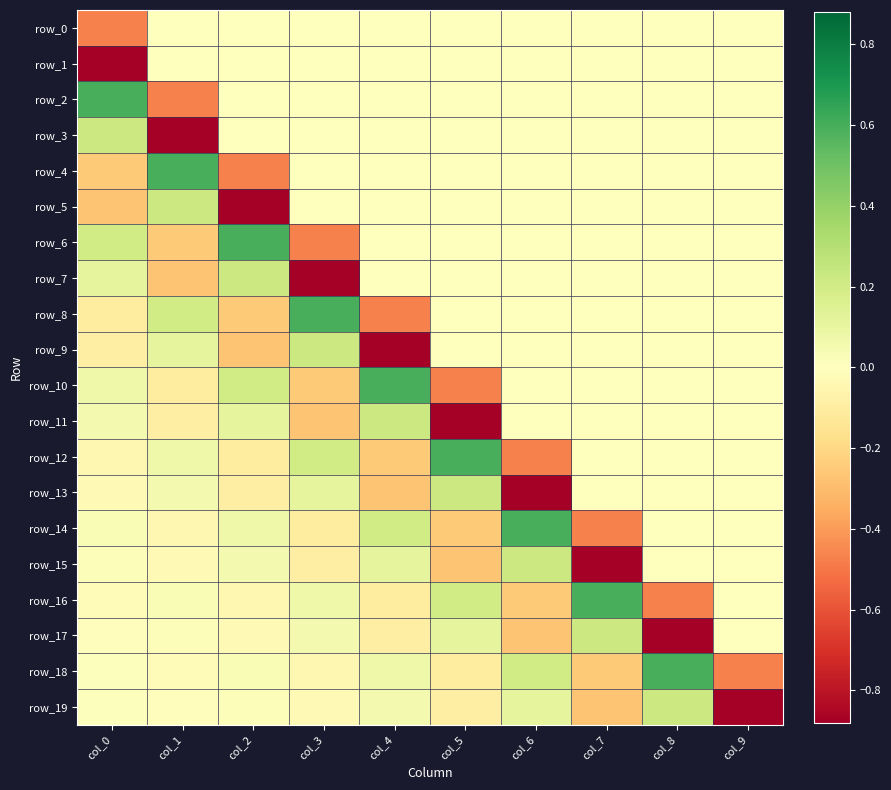

What is the difference between the maximum and minimum values in the row_18 series?

1.1